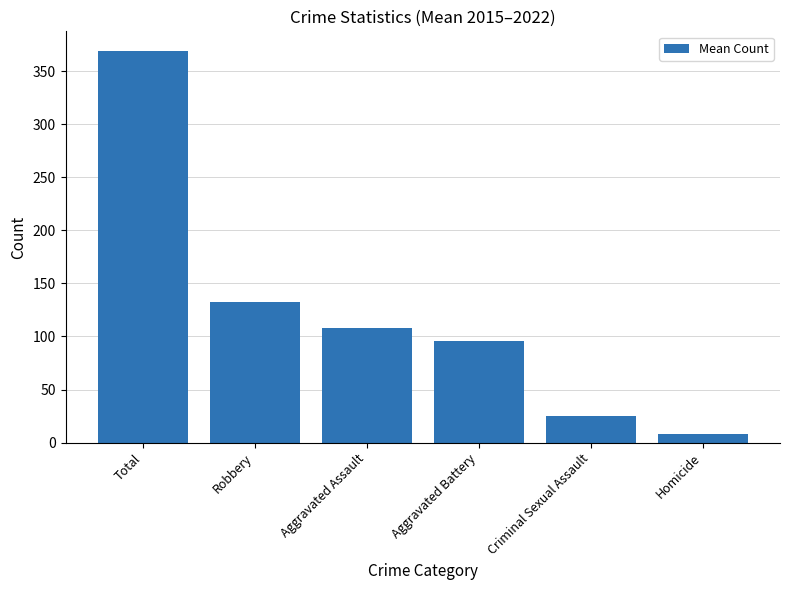

What is the ratio of the value at Aggravated Battery to the value at Criminal Sexual Assault?

3.8